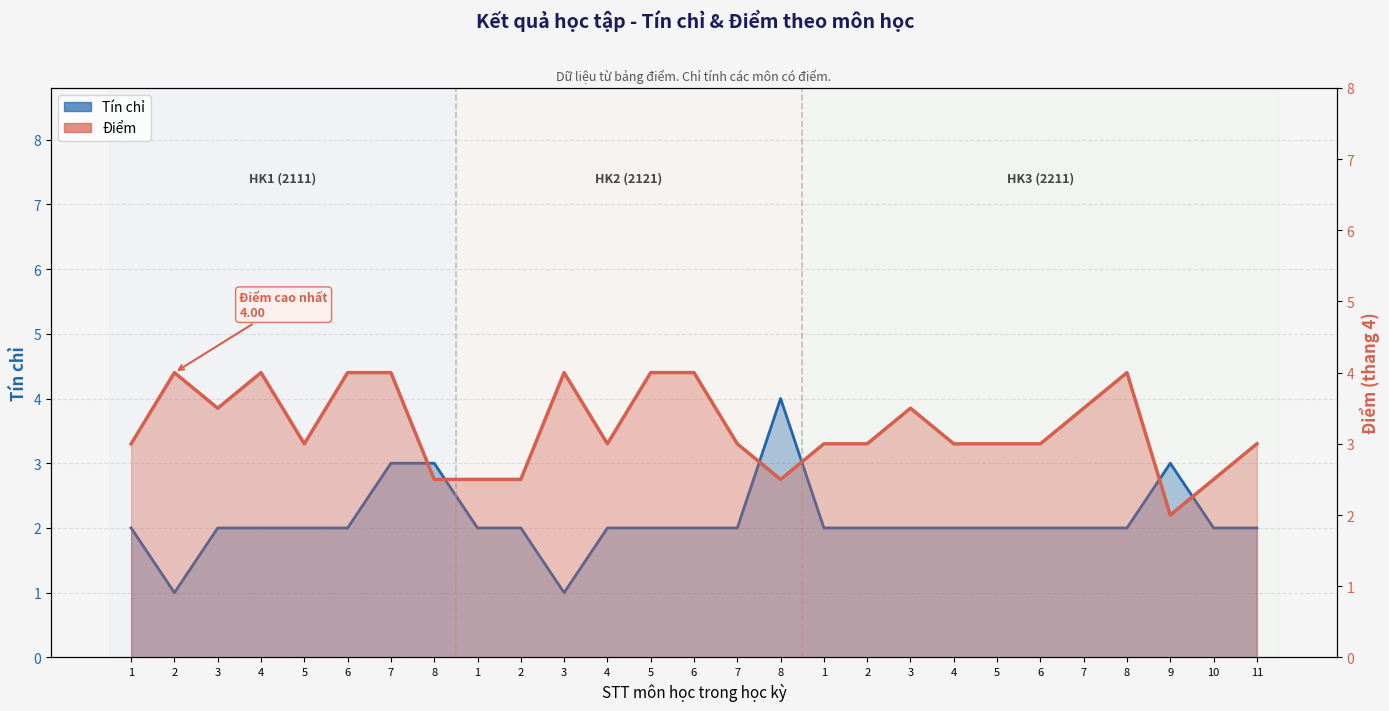

Which series has the widest spread of values?

Tín chỉ